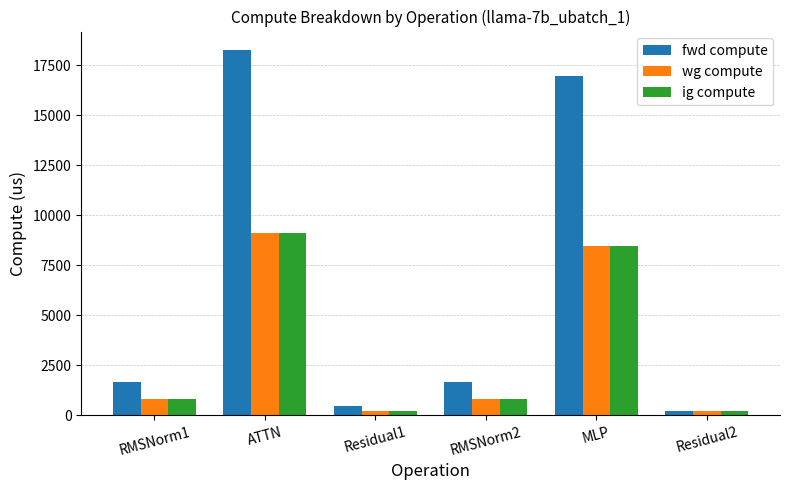

Is it true that ig compute equals 822.5 at RMSNorm1?

True